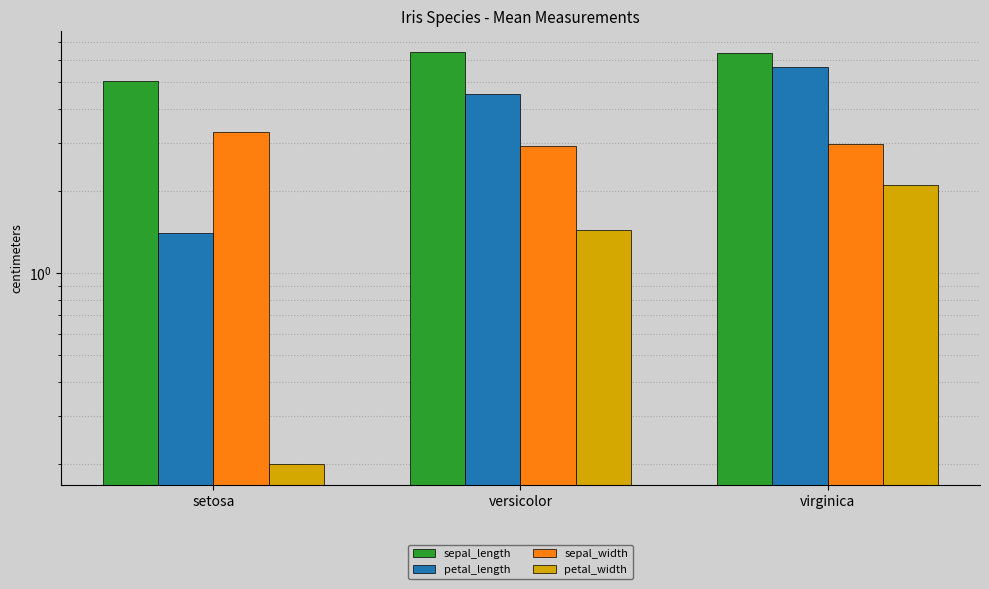

The sepal_length series shows 7.1 at setosa. True or false?

False